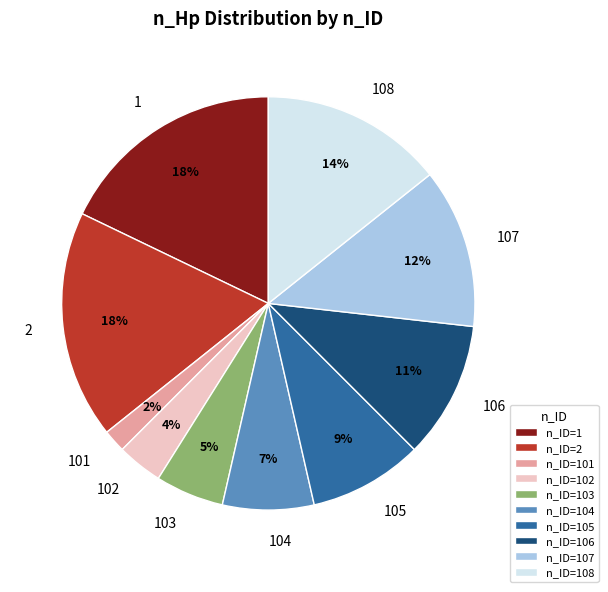

Which category has the smallest portion of the pie?

101